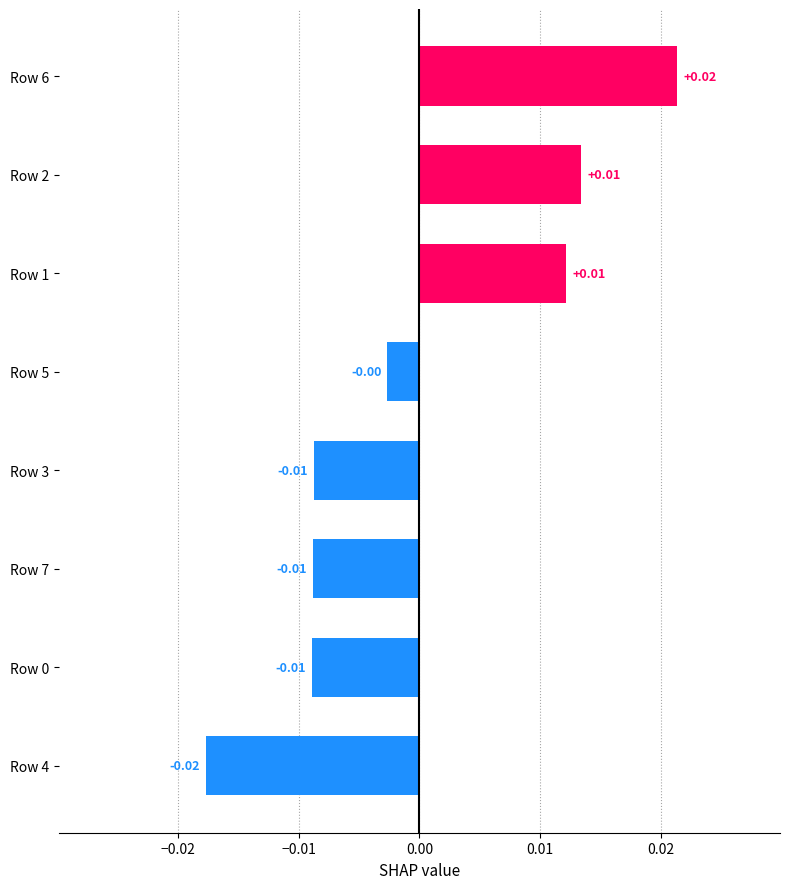

Between Row 6 and Row 4, which is larger?

Row 6